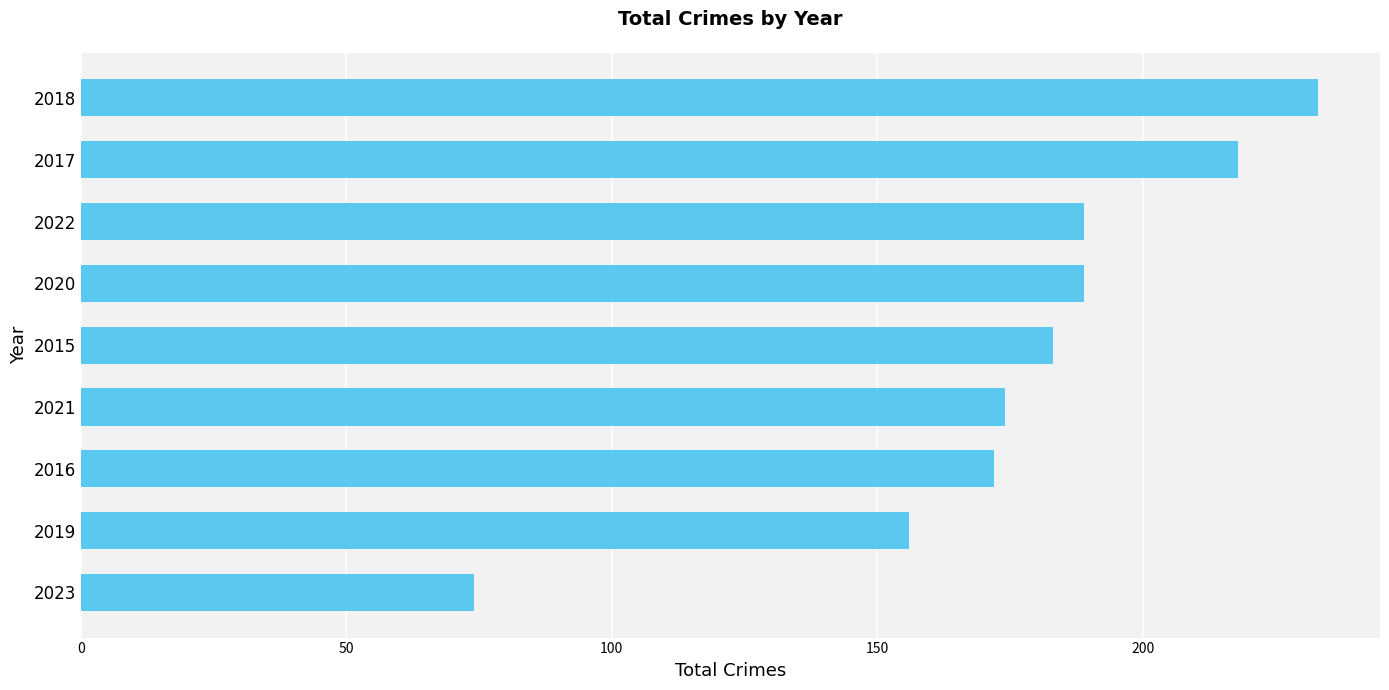

What is the greatest value displayed?

233